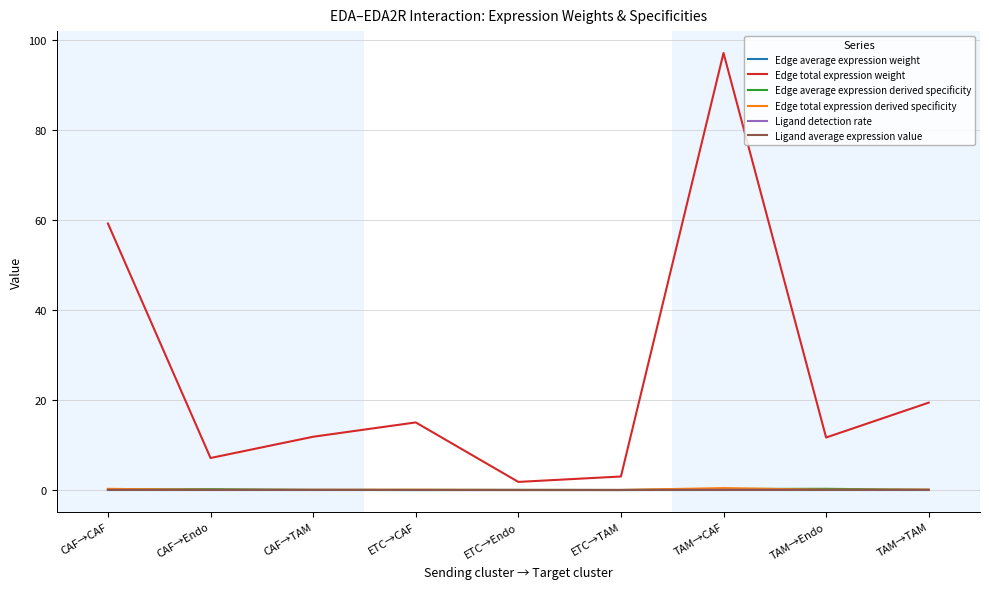

How many distinct data groups are displayed?

6